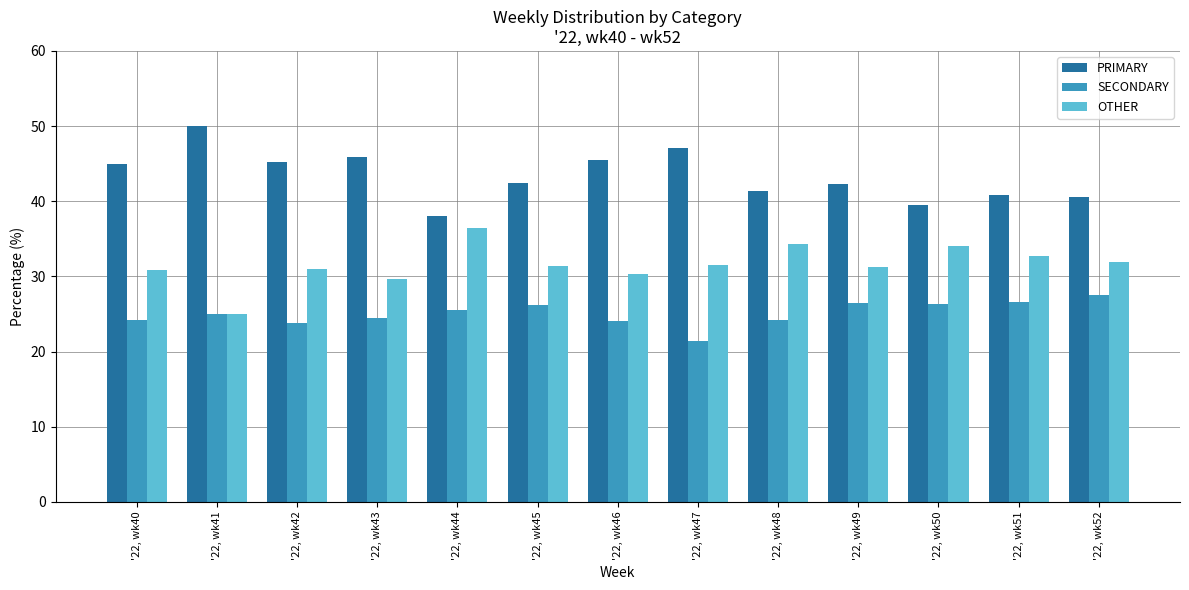

At '22, wk40, list the series in order from largest to smallest.

PRIMARY, OTHER, SECONDARY